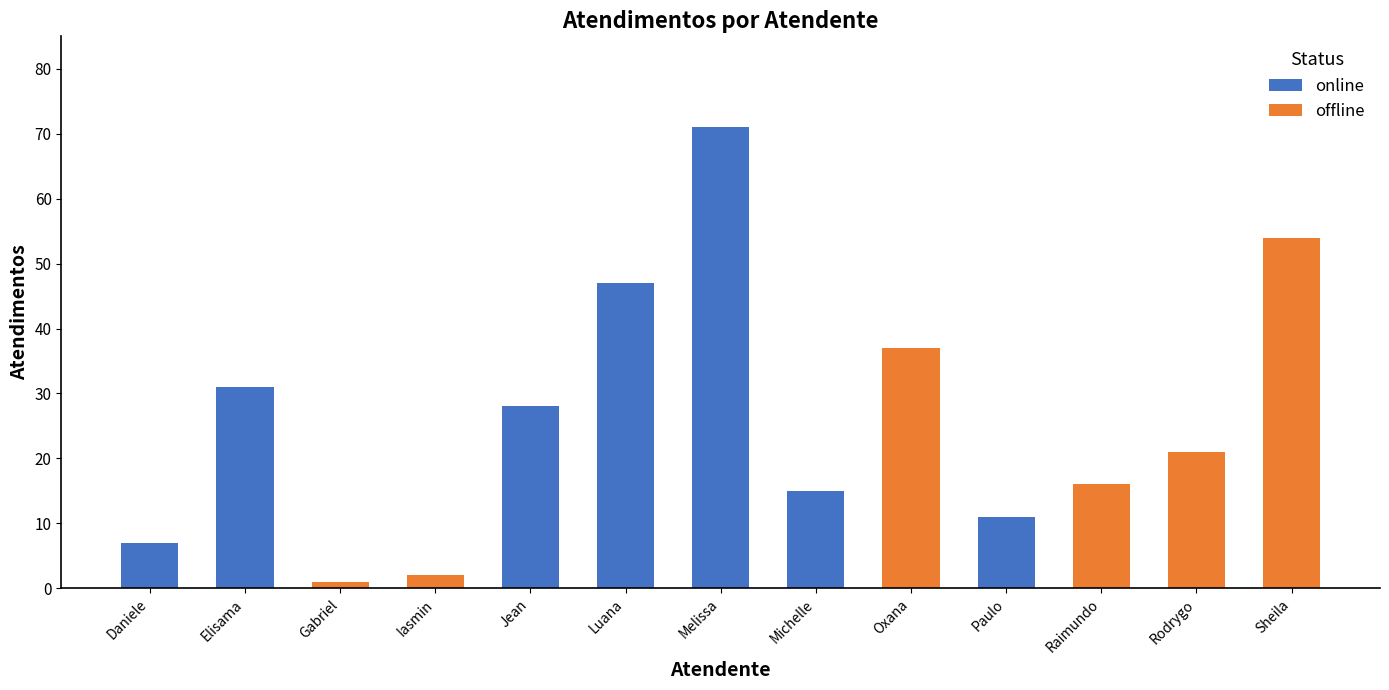

What is the sum of the online values at Melissa and Luana?

118